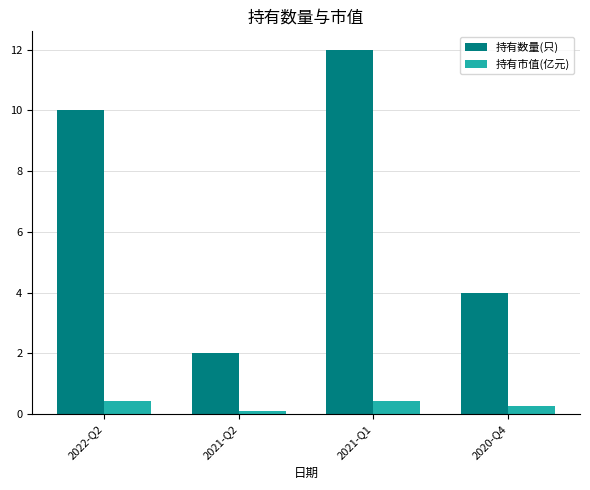

Rank the series by their maximum value, from highest to lowest.

持有数量(只), 持有市值(亿元)